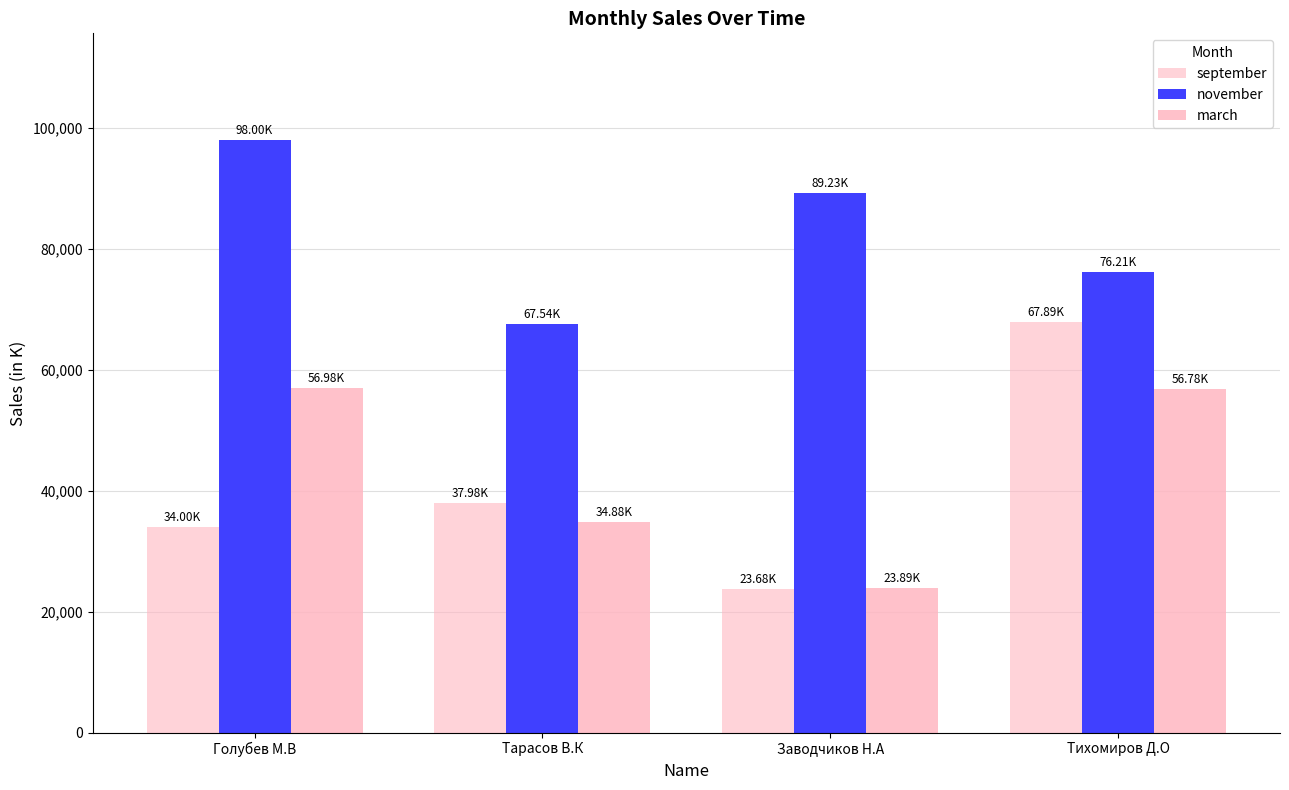

At how many categories does at least one series exceed 31742?

4